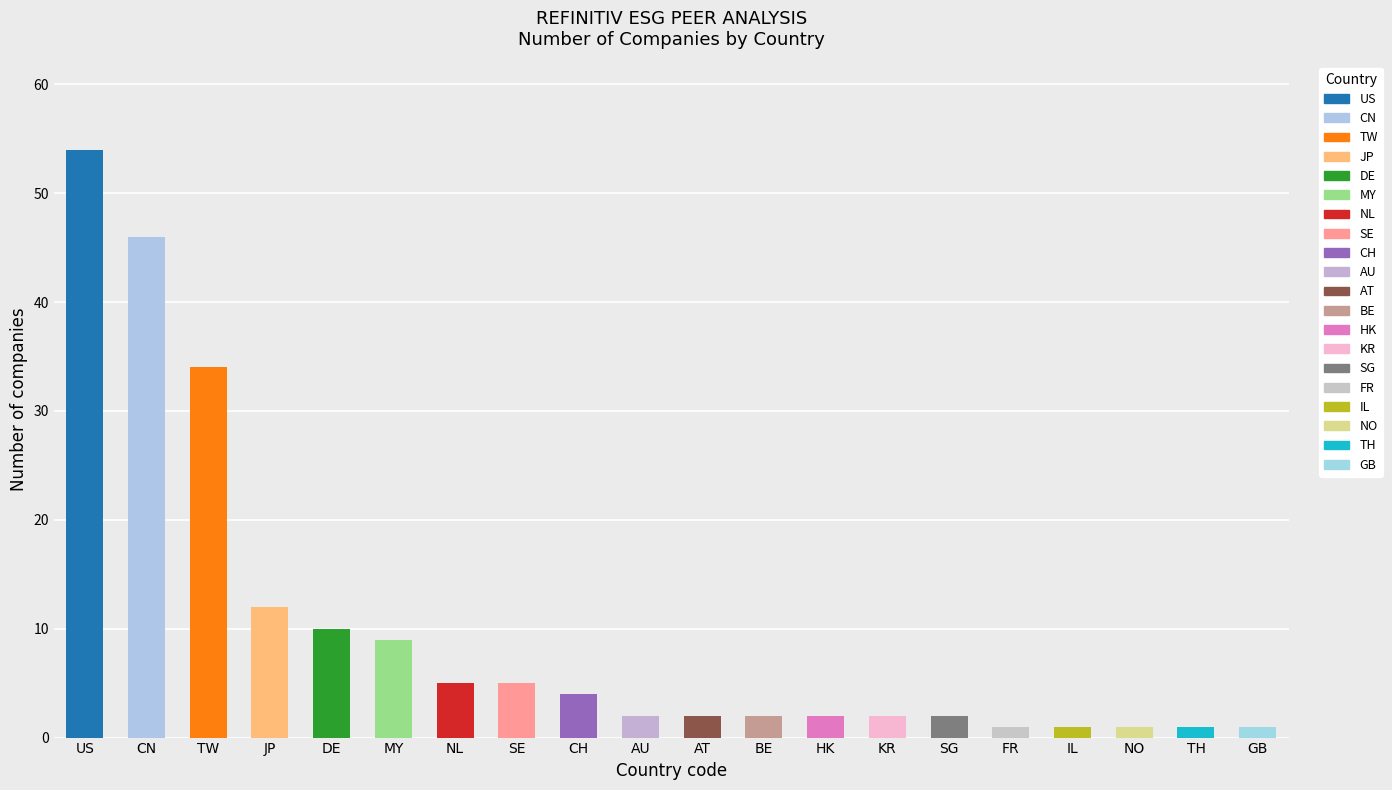

How many distinct data groups are displayed?

1